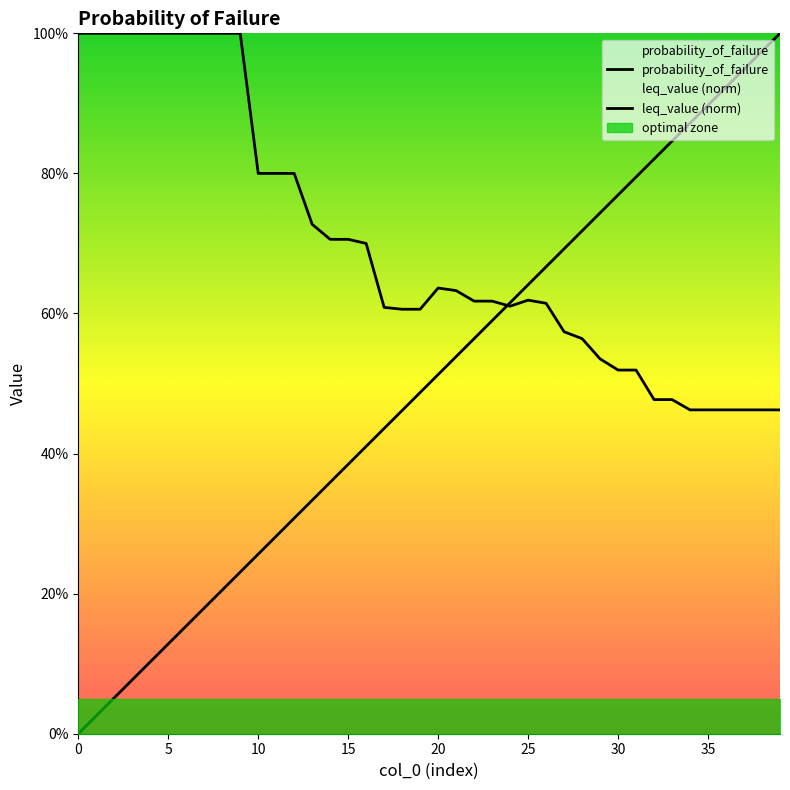

Reading left to right, list all the values displayed in this chart.

leq_value: 0=0.0	1=0.0	2=0.1	3=0.1	4=0.1	5=0.1	6=0.2	7=0.2	8=0.2	9=0.2	10=0.3	11=0.3	12=0.3	13=0.3	14=0.4	15=0.4	16=0.4	17=0.4	18=0.5	19=0.5	20=0.5	21=0.5	22=0.6	23=0.6	24=0.6	25=0.6	26=0.7	27=0.7	28=0.7	29=0.7	30=0.8	31=0.8	32=0.8	33=0.8	34=0.9	35=0.9	36=0.9	37=0.9	38=1.0	39=1.0
probability_of_failure: 0=1.0	1=1.0	2=1.0	3=1.0	4=1.0	5=1.0	6=1.0	7=1.0	8=1.0	9=1.0	10=0.8	11=0.8	12=0.8	13=0.7	14=0.7	15=0.7	16=0.7	17=0.6	18=0.6	19=0.6	20=0.6	21=0.6	22=0.6	23=0.6	24=0.6	25=0.6	26=0.6	27=0.6	28=0.6	29=0.5	30=0.5	31=0.5	32=0.5	33=0.5	34=0.5	35=0.5	36=0.5	37=0.5	38=0.5	39=0.5